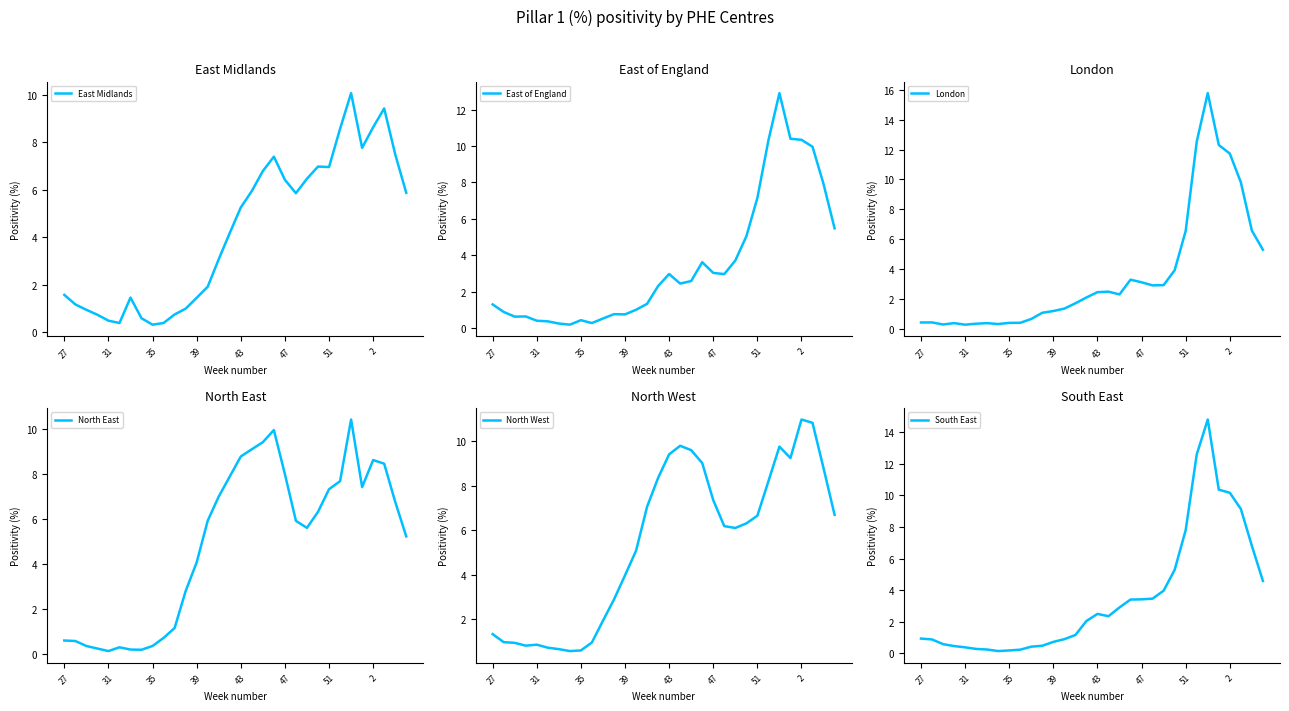

How many intersections are there between East Midlands and North East?

6